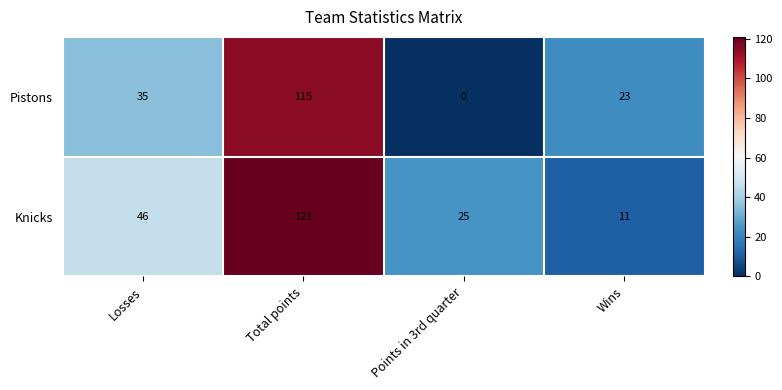

Where is Pistons nearest to the value 57?

Losses